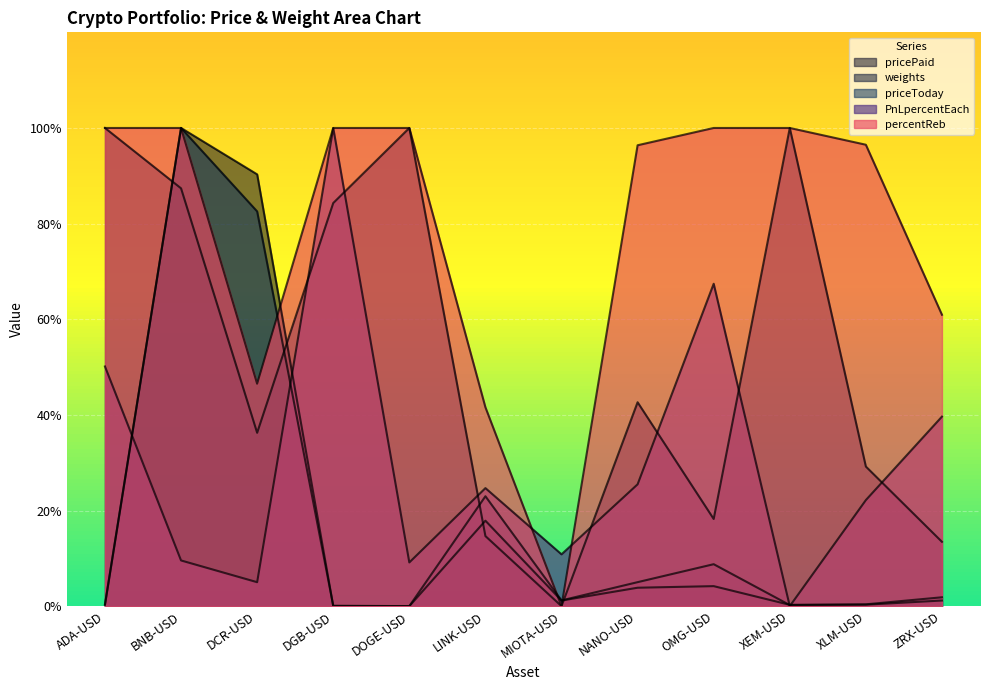

Read the percentReb value at OMG-USD.

2.5